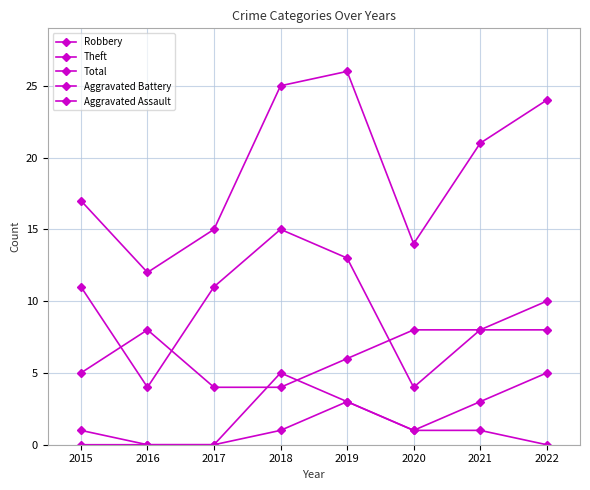

True or false: Aggravated Battery and Total cross at least once.

False